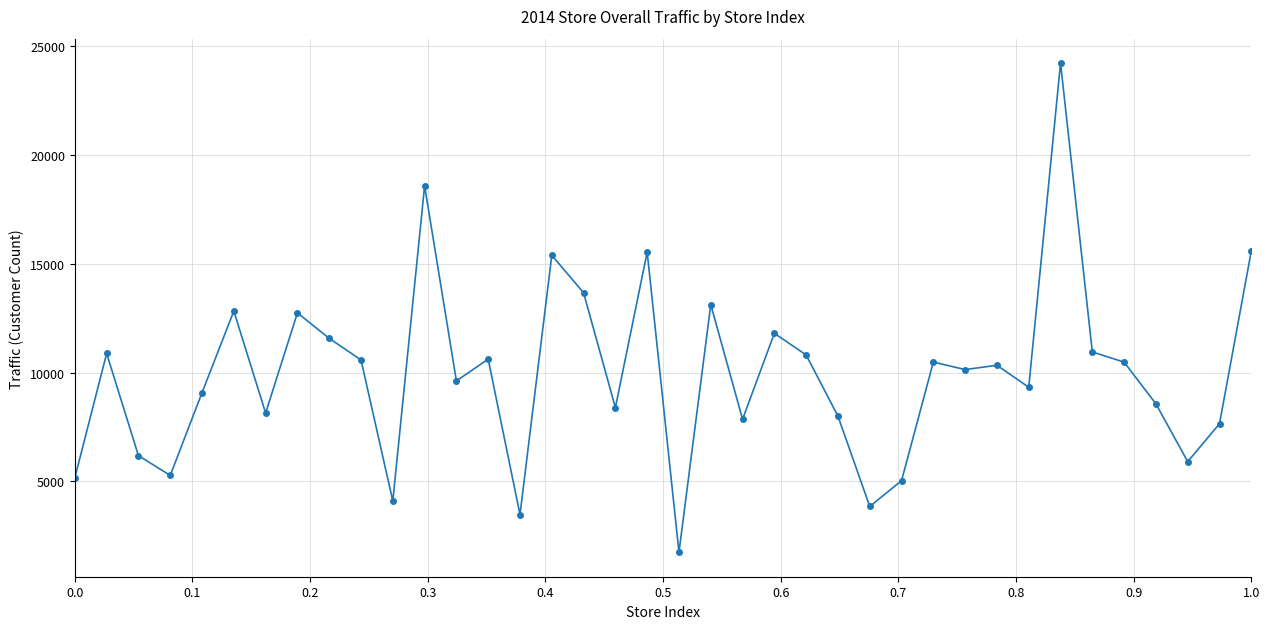

What is the minimum value shown in the chart?

1735